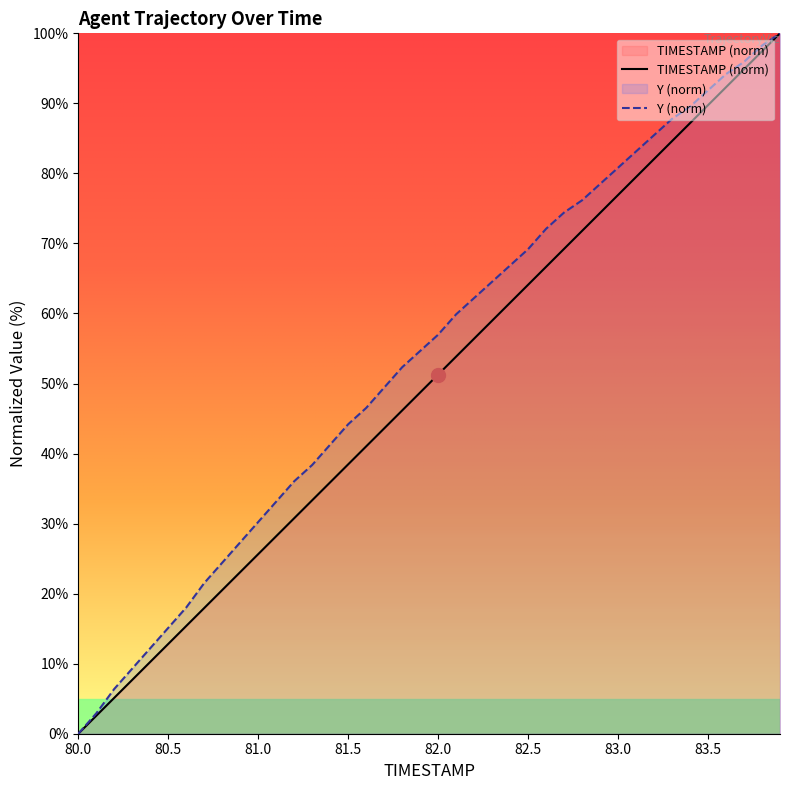

What is the value of the Y point at the 19th from the left?

52.3